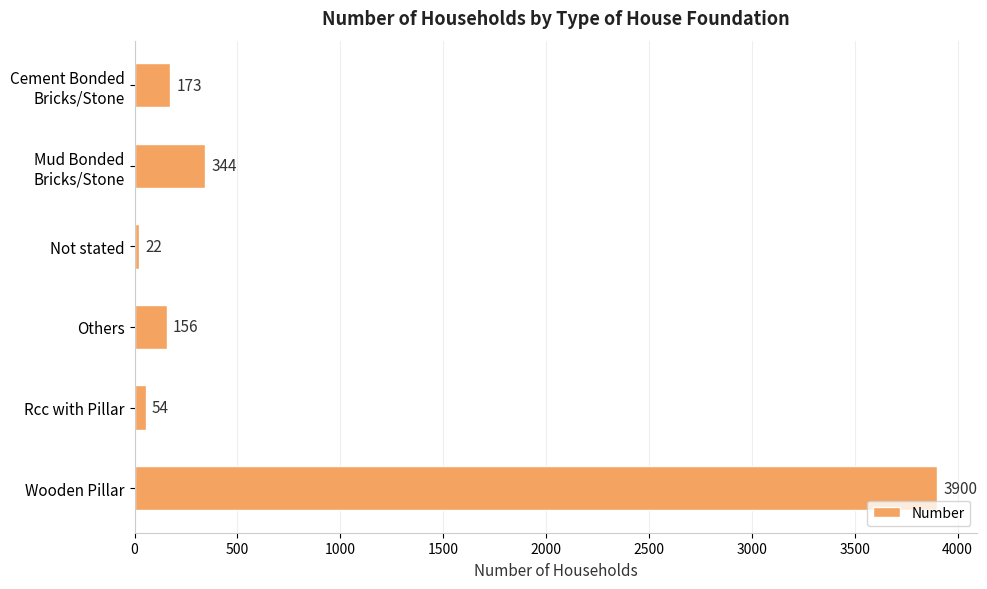

What is the value of the 5th bar from the top?

54